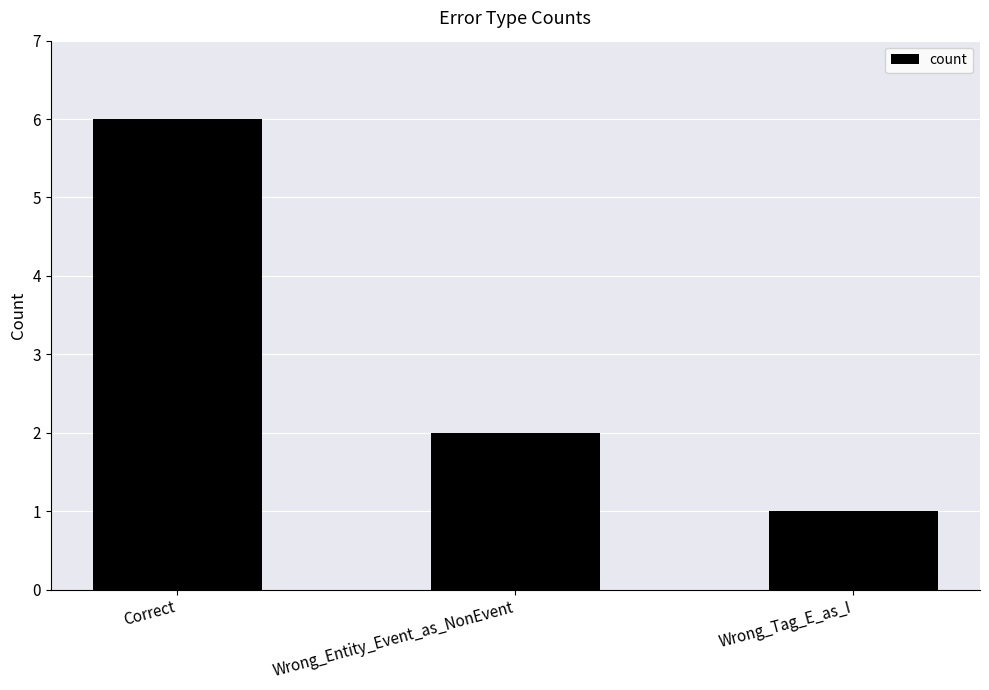

What is the value of the 1st bar from the left?

6